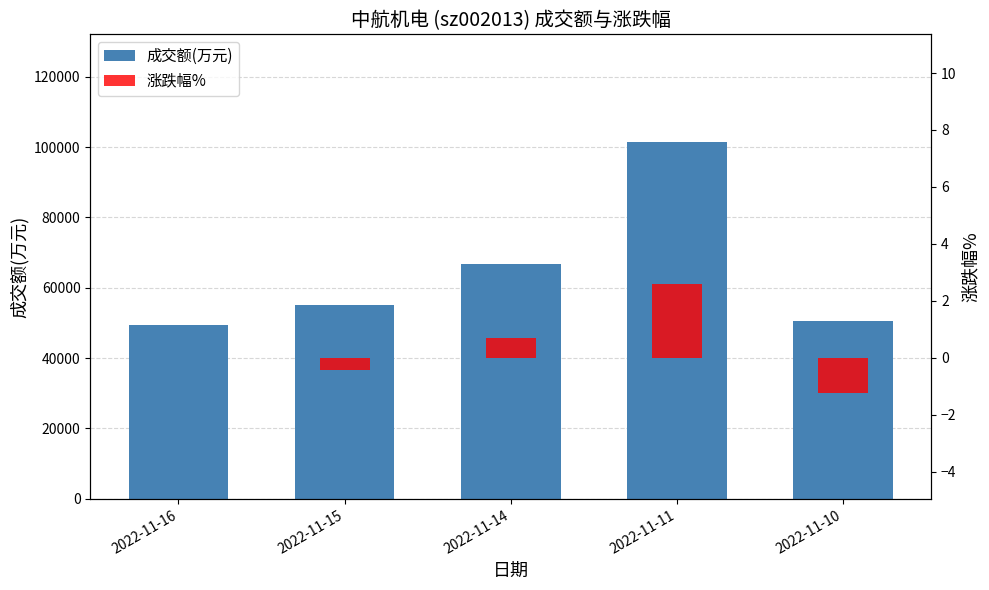

Which has a higher value, 2022-11-16 or 2022-11-10?

2022-11-10